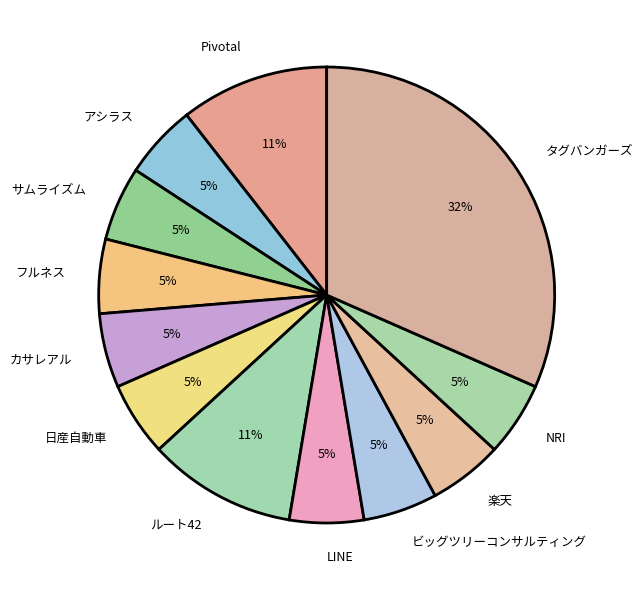

Is there any slice that represents more than half of the pie?

No